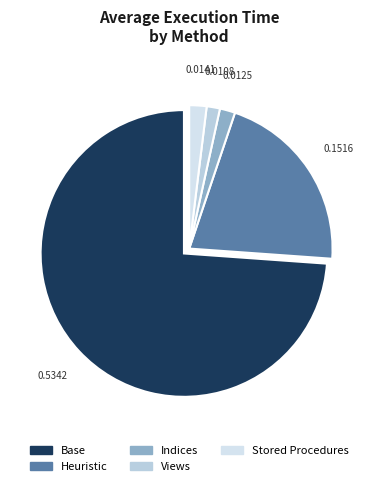

How many segments does this pie chart have?

5